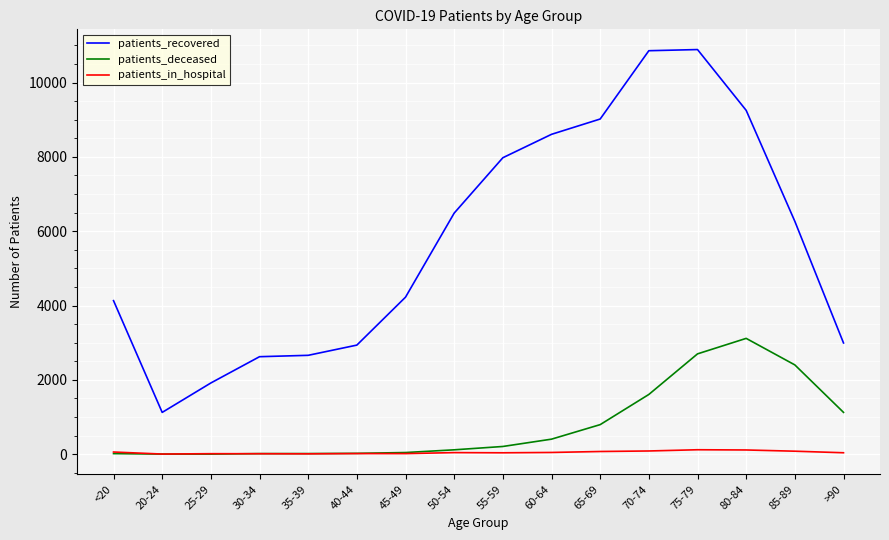

Which category has the highest value in the patients_deceased series?

80-84